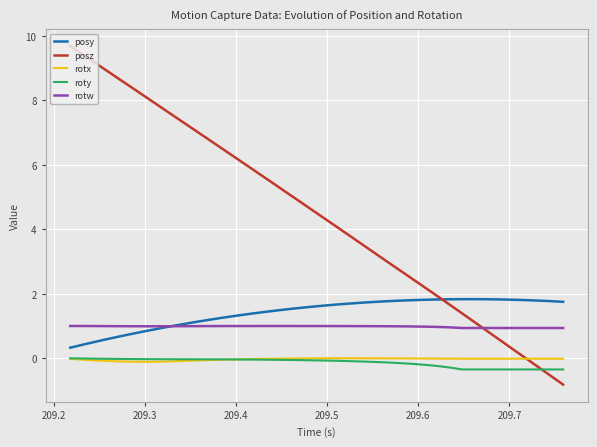

True or false: roty and rotw intersect in this chart.

False